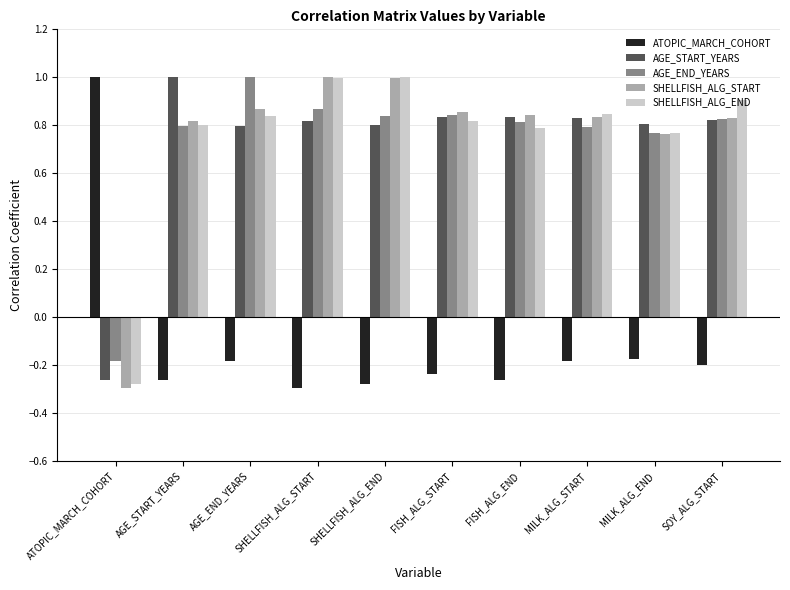

Which category has the highest value in the AGE_END_YEARS series?

AGE_END_YEARS